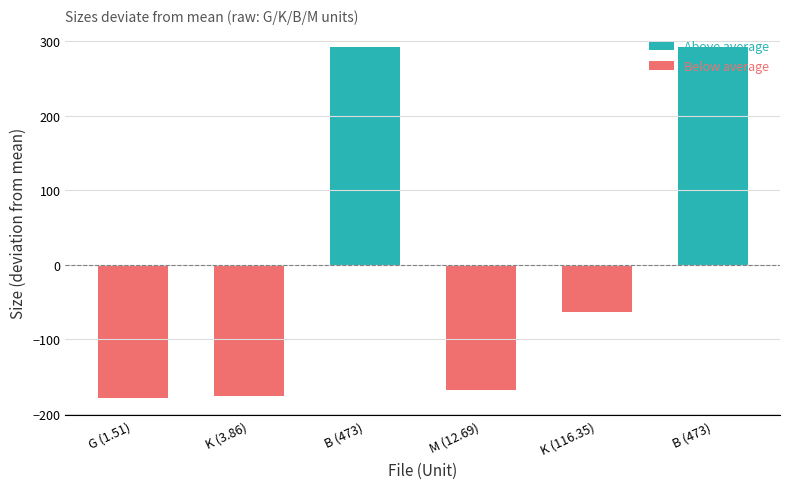

What are all the series names shown in the legend?

Above average, Below average